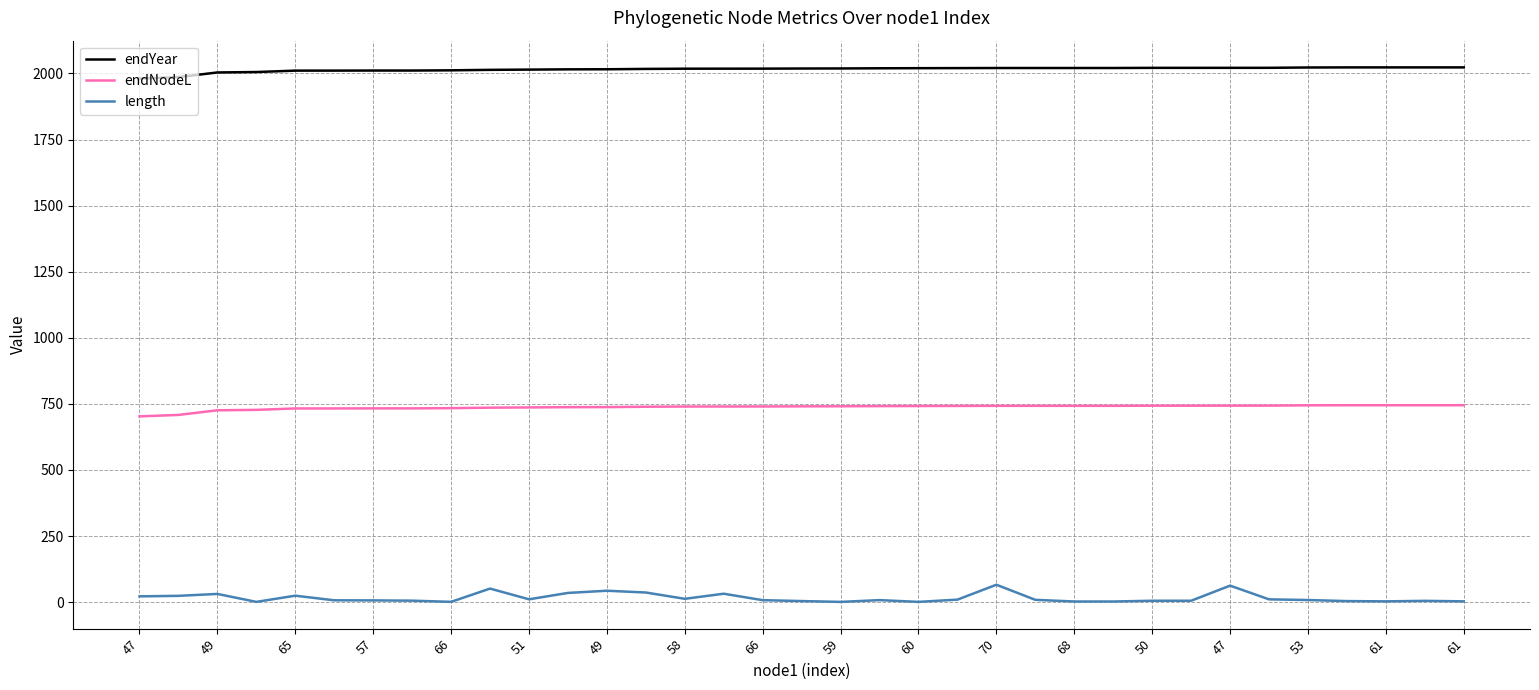

What is the maximum value shown in the chart?

2022.8